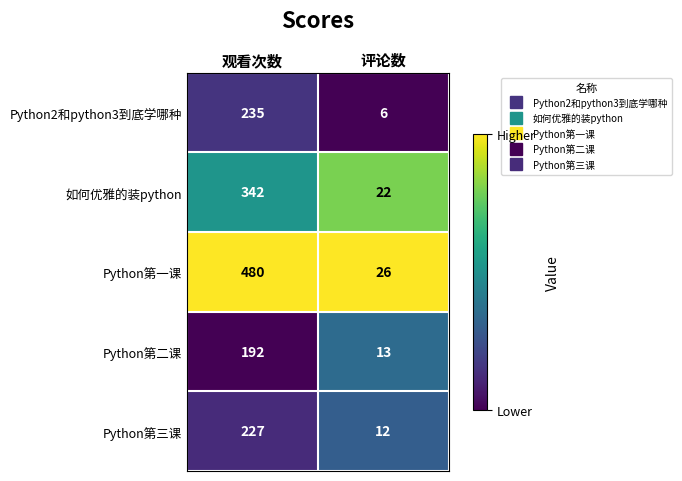

Reading left to right, extract all data points from this chart.

Python2和python3到底学哪种: 观看次数=235	评论数=6
如何优雅的装python: 观看次数=342	评论数=22
Python第一课: 观看次数=480	评论数=26
Python第二课: 观看次数=192	评论数=13
Python第三课: 观看次数=227	评论数=12